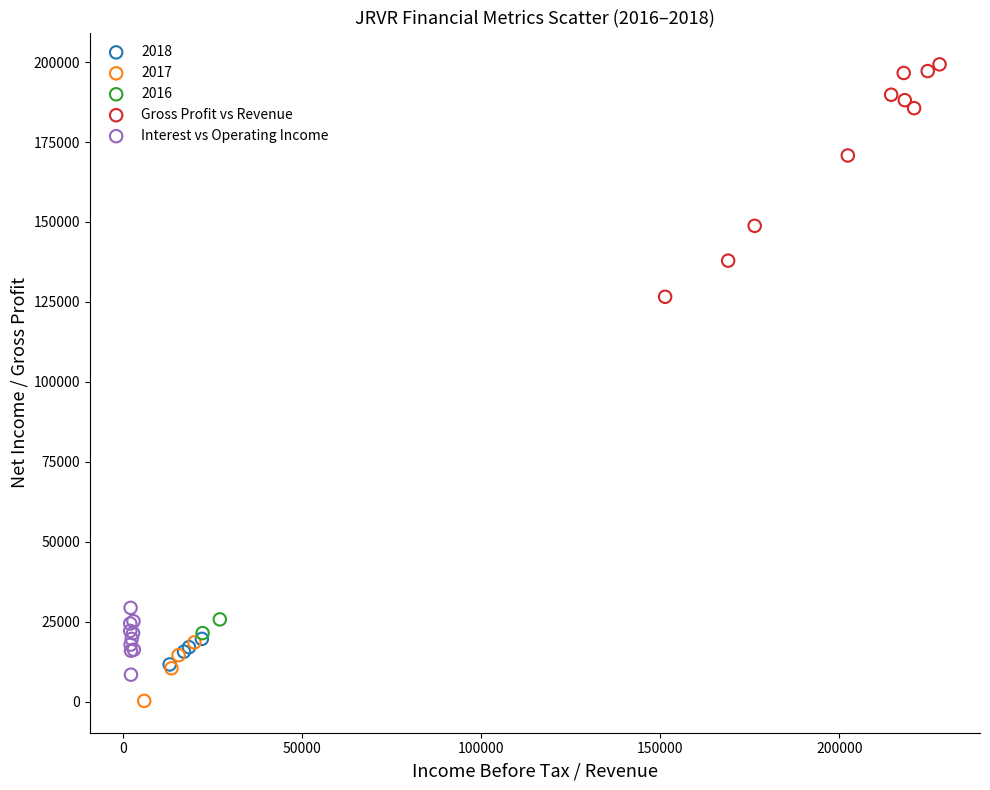

Which series reaches the maximum Y coordinate?

Gross Profit vs Revenue